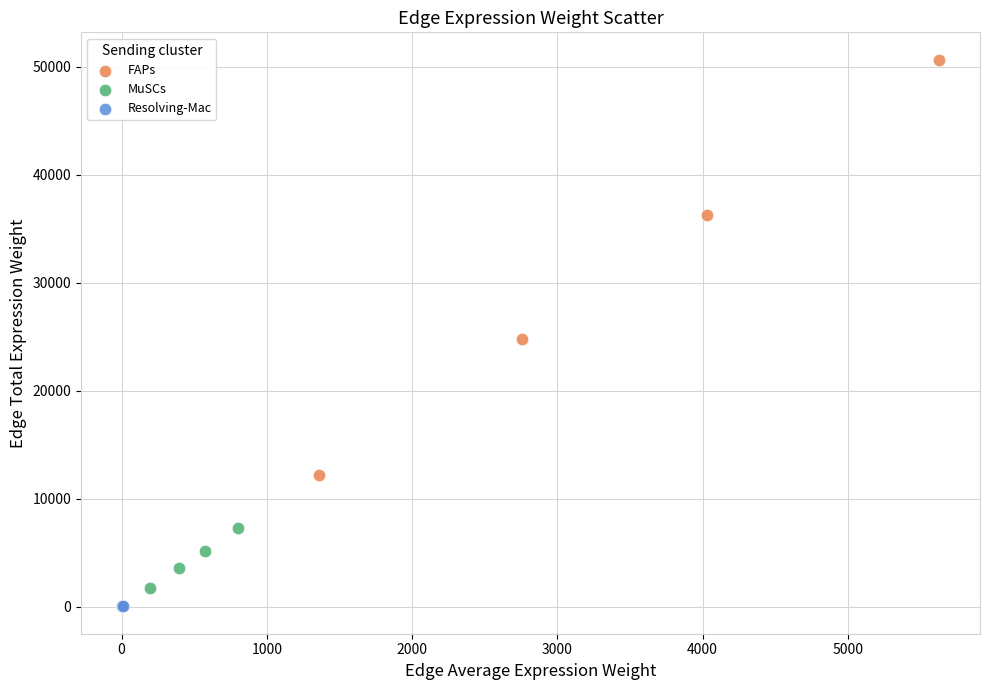

Which series has the widest spread of Y values?

FAPs